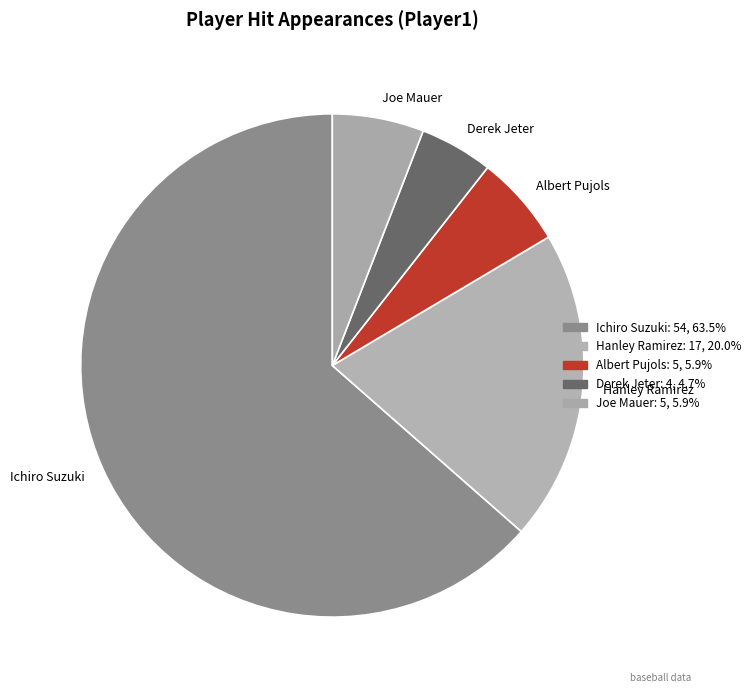

Does any single category account for the majority?

Yes